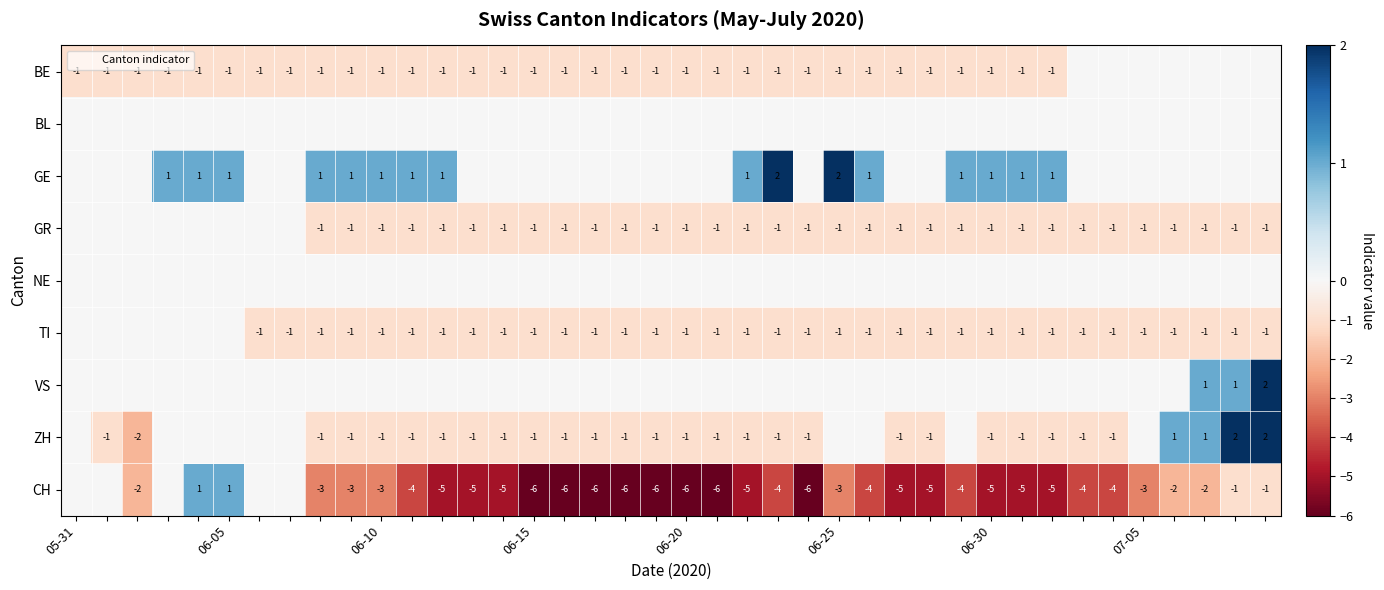

Where is GR nearest to the value 0?

05-31